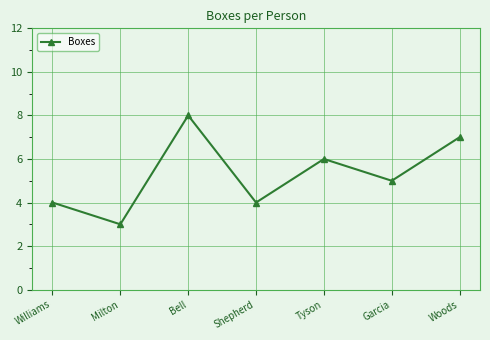

Reading left to right, transcribe all the data shown in this chart.

Williams=4	Milton=3	Bell=8	Shepherd=4	Tyson=6	Garcia=5	Woods=7